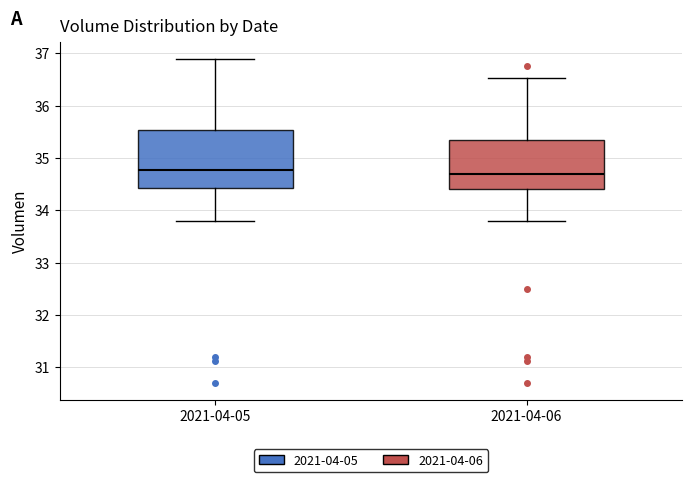

Which box is the tallest, from its lower edge to its upper edge?

2021-04-05